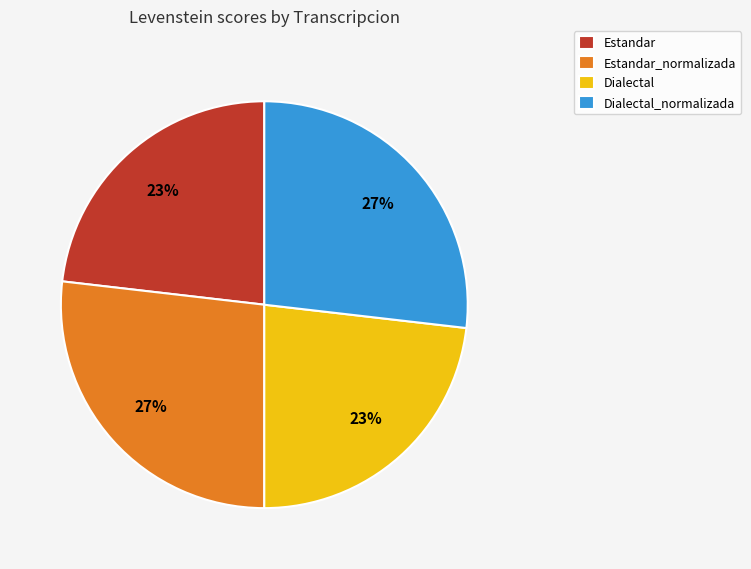

Does Dialectal_normalizada represent more than half of the total?

No